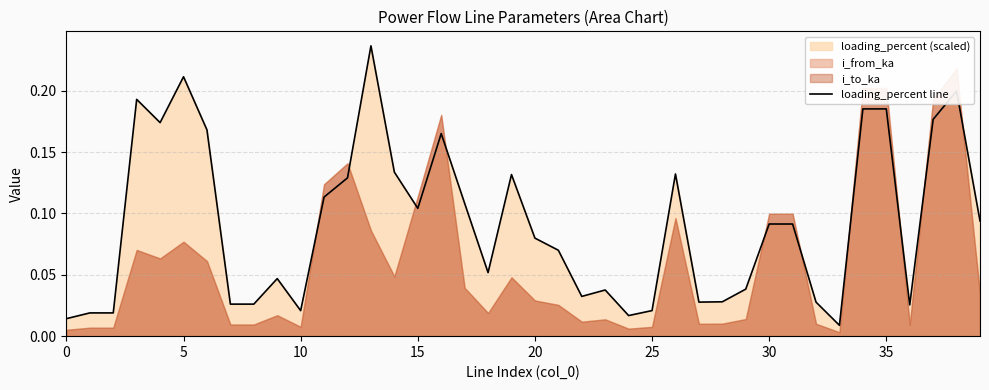

How many lines are shown in the chart?

1